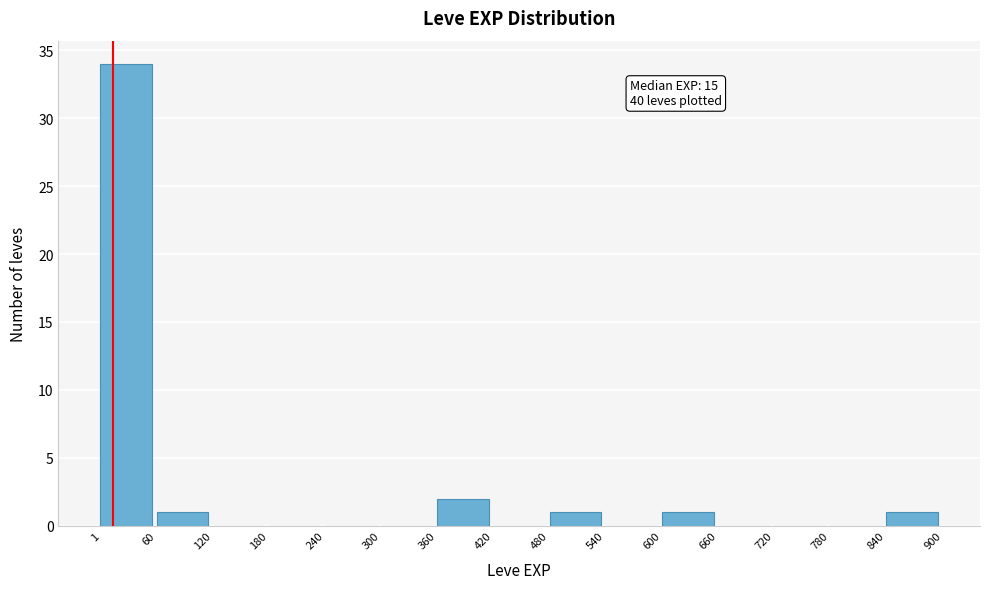

Which range on the x-axis has the tallest bar?

1 to 60